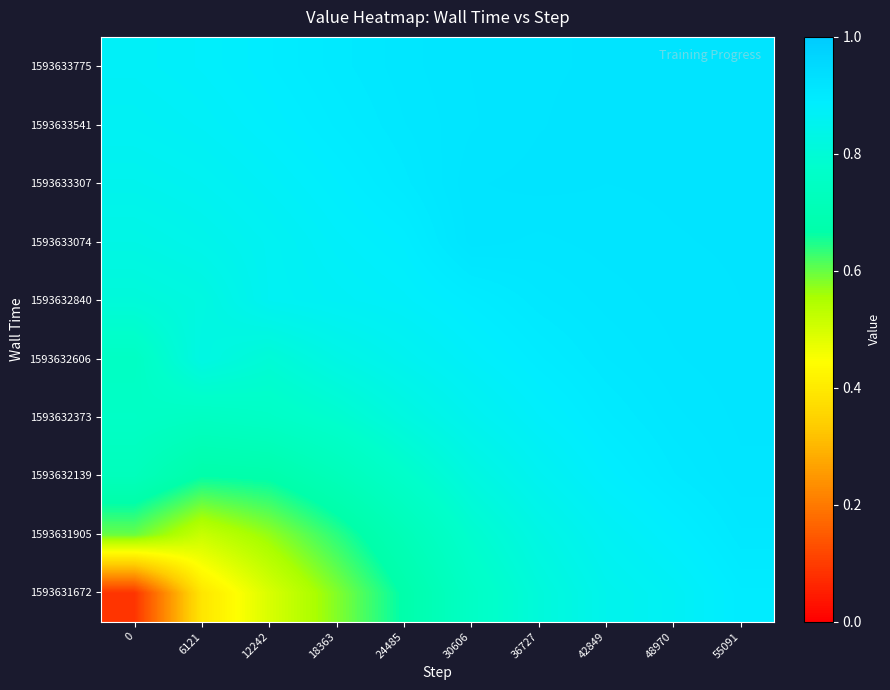

Reading left to right, list all the values displayed in this chart.

1593631672: 0=0.1	6121=0.4	12242=0.5	18363=0.6	24485=0.7	30606=0.8	36727=0.8	42849=0.8	48970=0.9	55091=0.9
1593631905: 0=0.6	6121=0.5	12242=0.6	18363=0.6	24485=0.7	30606=0.8	36727=0.8	42849=0.9	48970=0.9	55091=0.9
1593632139: 0=0.7	6121=0.7	12242=0.7	18363=0.7	24485=0.8	30606=0.8	36727=0.9	42849=0.9	48970=0.9	55091=0.9
1593632373: 0=0.8	6121=0.7	12242=0.8	18363=0.8	24485=0.8	30606=0.9	36727=0.9	42849=0.9	48970=0.9	55091=0.9
1593632606: 0=0.8	6121=0.8	12242=0.8	18363=0.8	24485=0.9	30606=0.9	36727=0.9	42849=0.9	48970=0.9	55091=0.9
1593632840: 0=0.8	6121=0.8	12242=0.9	18363=0.9	24485=0.9	30606=0.9	36727=0.9	42849=0.9	48970=0.9	55091=0.9
1593633074: 0=0.8	6121=0.8	12242=0.9	18363=0.9	24485=0.9	30606=0.9	36727=0.9	42849=0.9	48970=0.9	55091=0.9
1593633307: 0=0.9	6121=0.9	12242=0.9	18363=0.9	24485=0.9	30606=0.9	36727=0.9	42849=0.9	48970=0.9	55091=0.9
1593633541: 0=0.9	6121=0.9	12242=0.9	18363=0.9	24485=0.9	30606=0.9	36727=0.9	42849=0.9	48970=0.9	55091=0.9
1593633775: 0=0.9	6121=0.9	12242=0.9	18363=0.9	24485=0.9	30606=0.9	36727=0.9	42849=0.9	48970=0.9	55091=0.9